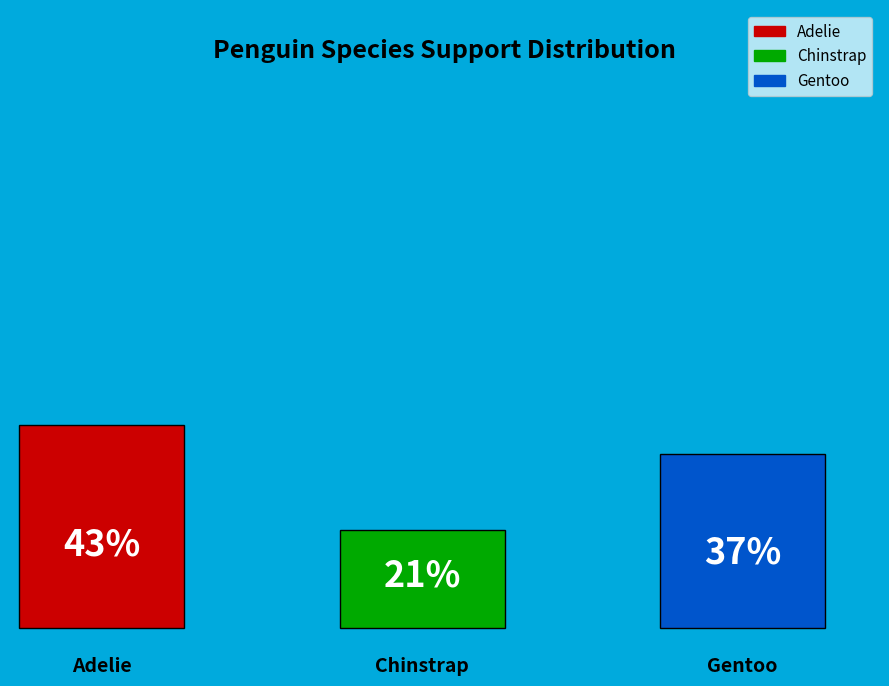

How many segments does this pie chart have?

3